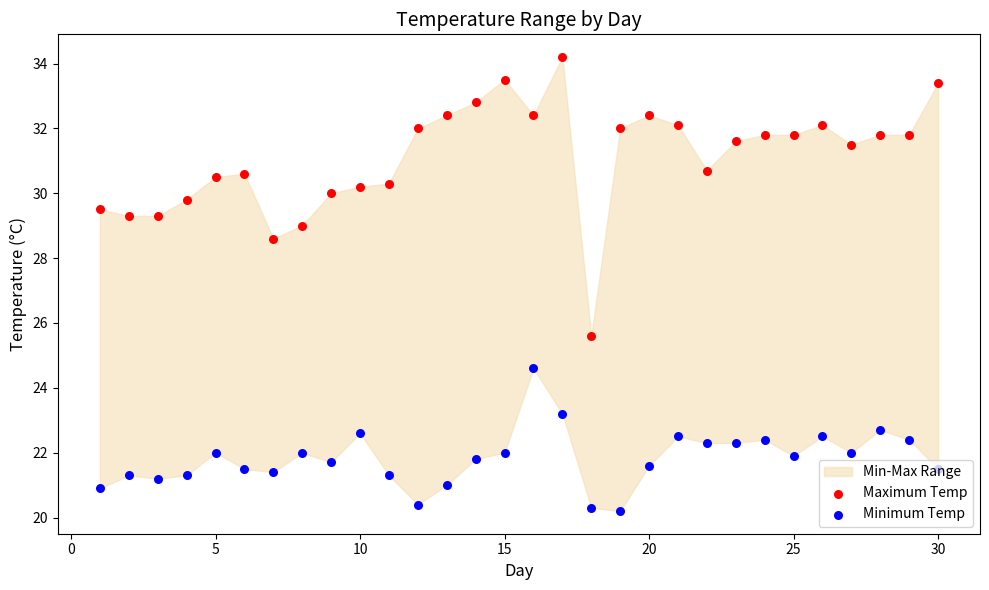

Which series contains the highest Y value?

Maximum Temp